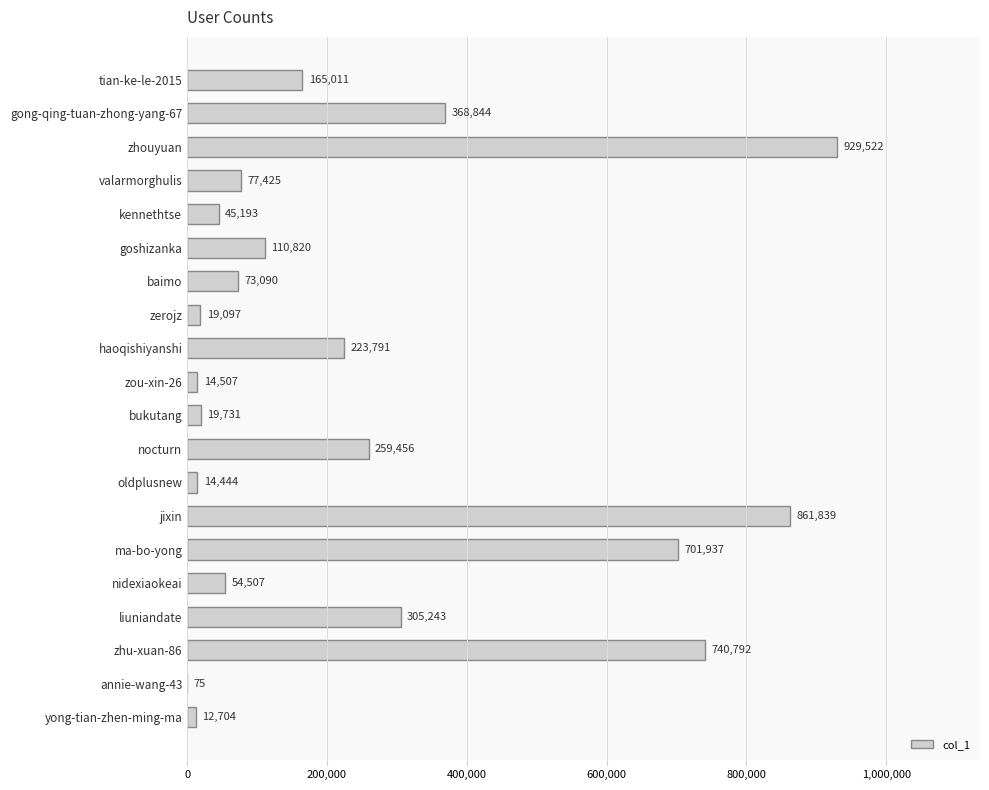

Is it true that the value at ma-bo-yong is 701937?

True